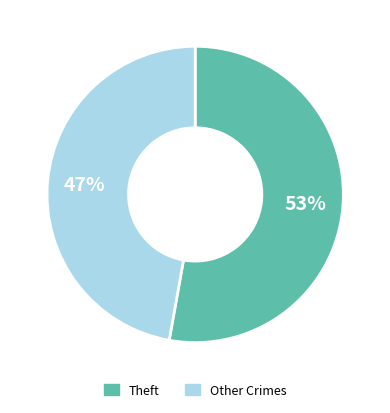

Is there a majority slice in this chart?

Yes